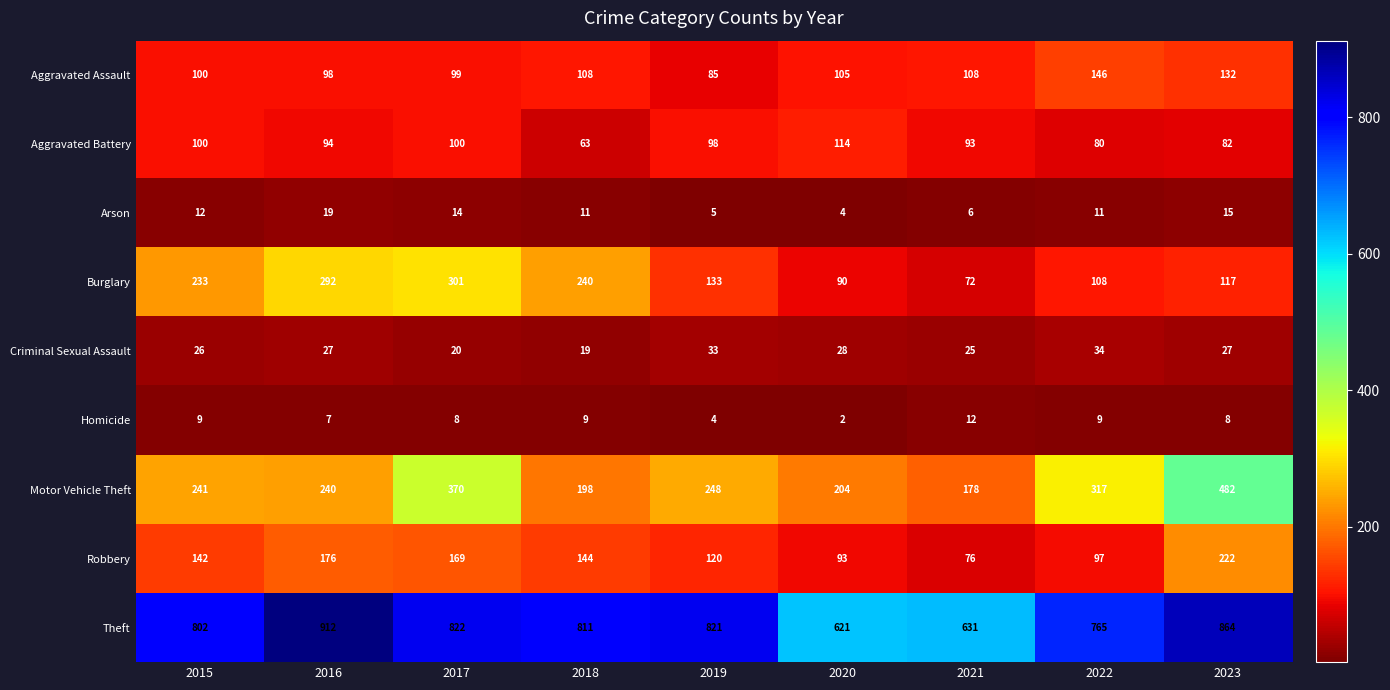

What is the greatest value displayed?

912